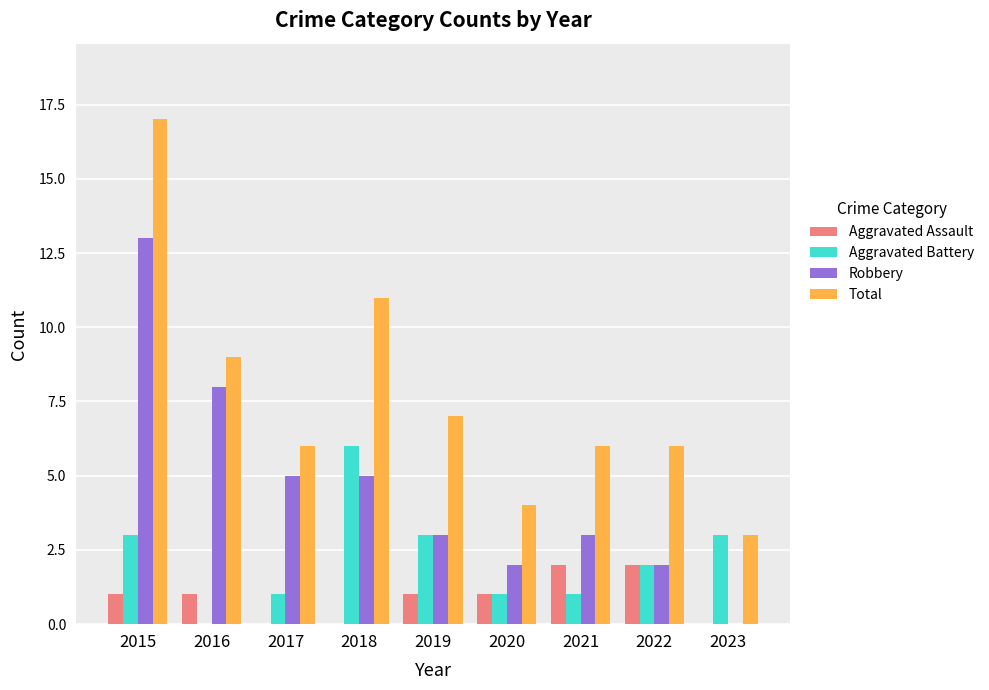

How many distinct data groups are displayed?

4